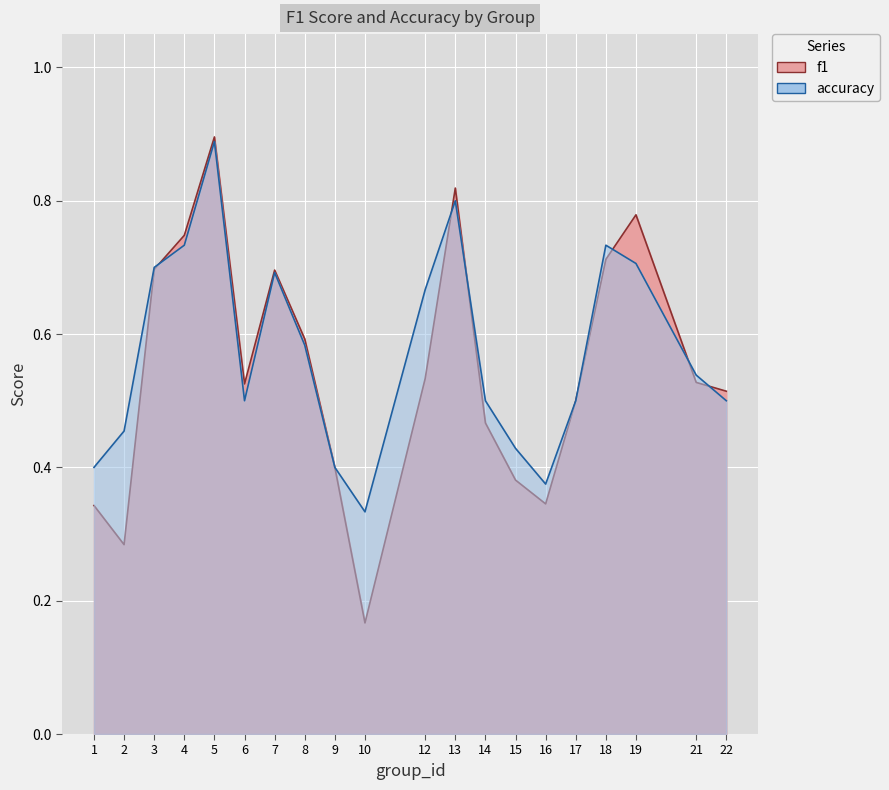

Where do accuracy and f1 first cross each other?

3 and 4